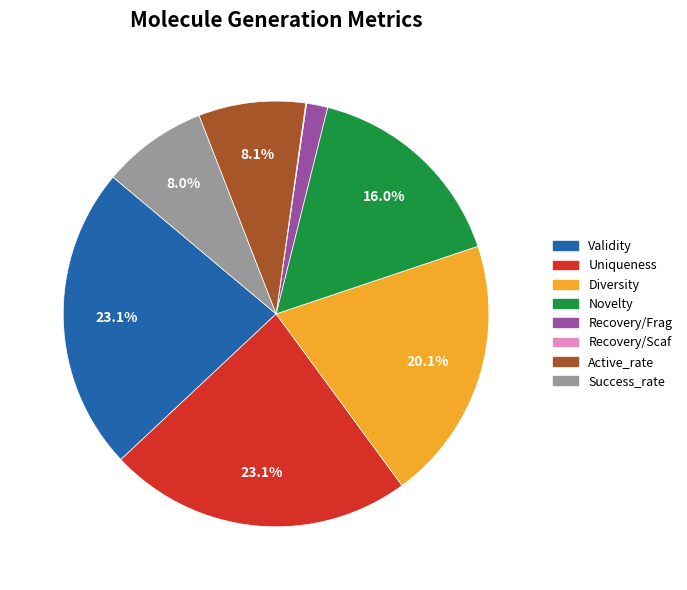

Between Novelty and Recovery/Frag, which is larger?

Novelty